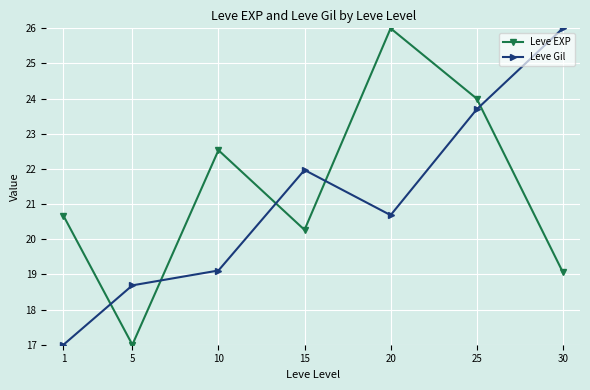

How many data points in Leve EXP are less than 20?

2